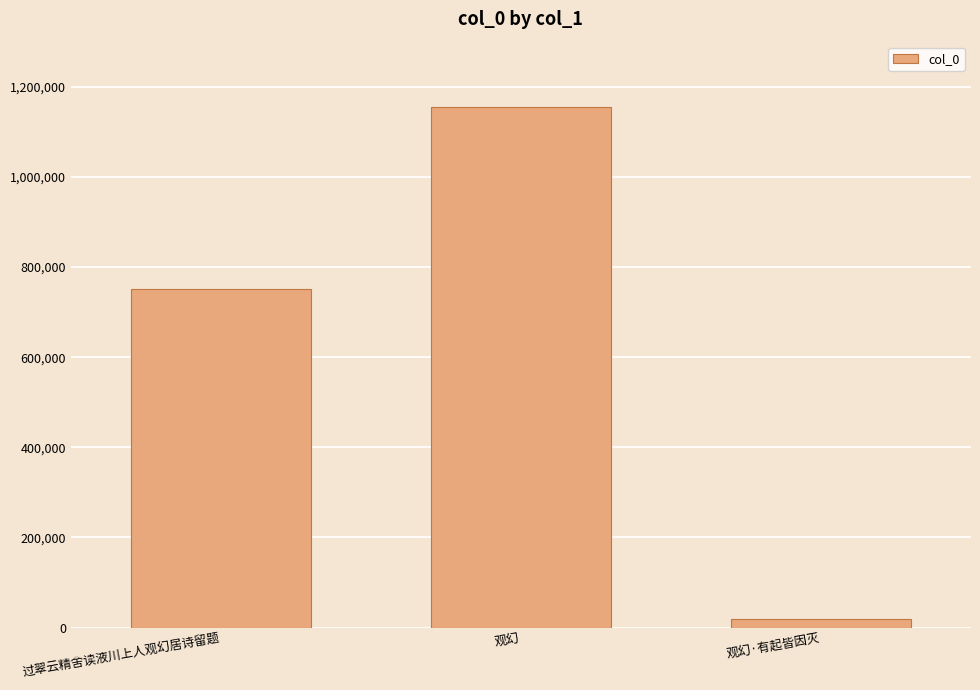

What is the sum of the values at 过翠云精舍读液川上人观幻居诗留题 and 观幻?

1907387